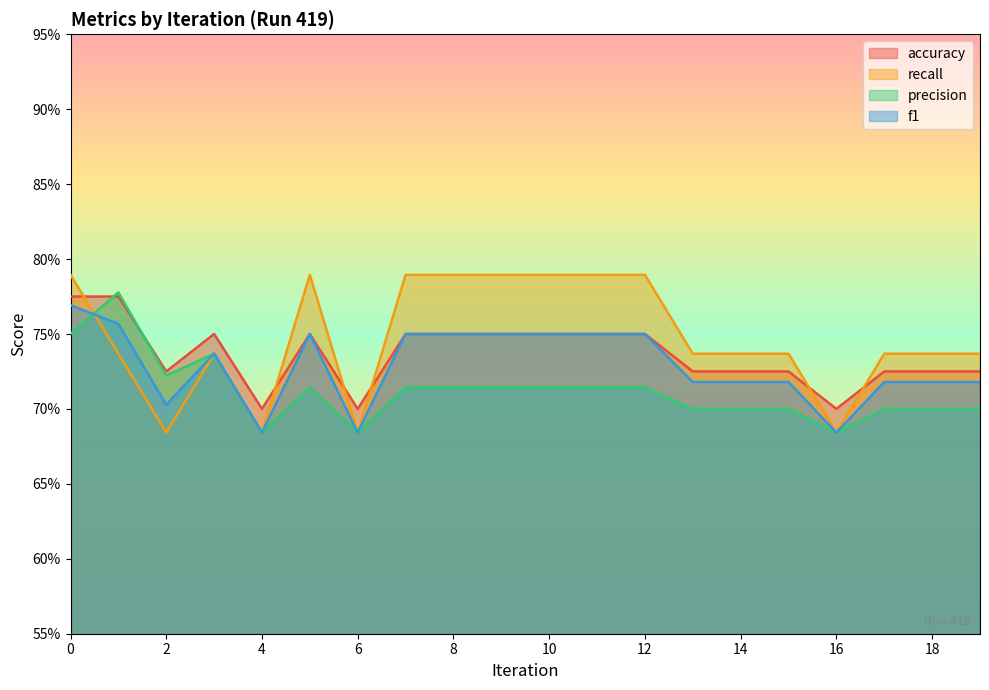

What is the difference between the highest and lowest values at 10?

0.1